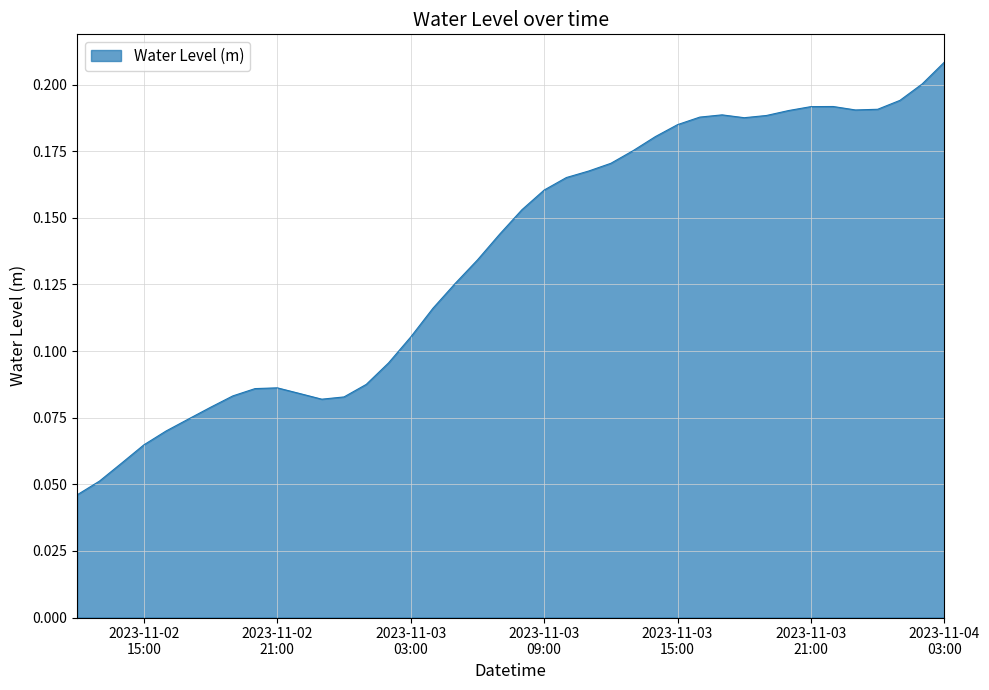

Reading left to right, extract all data points from this chart.

0.0	0.1	0.1	0.1	0.1	0.1	0.1	0.1	0.1	0.1	0.1	0.1	0.1	0.1	0.1	0.1	0.1	0.1	0.1	0.1	0.2	0.2	0.2	0.2	0.2	0.2	0.2	0.2	0.2	0.2	0.2	0.2	0.2	0.2	0.2	0.2	0.2	0.2	0.2	0.2